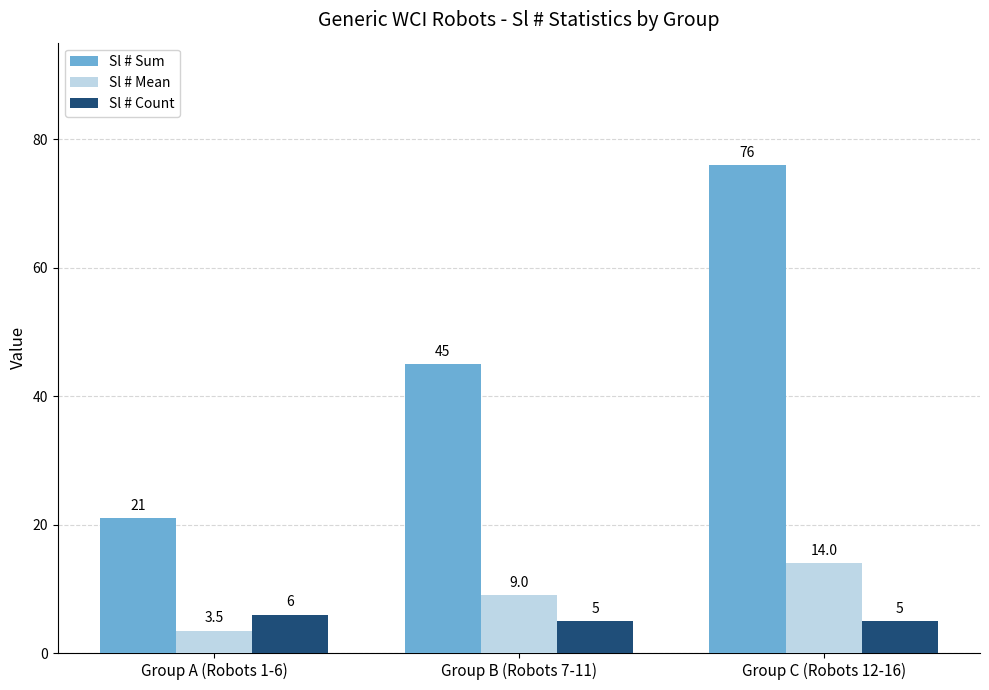

What is the label of the 1st bar from the left?

Group A (Robots 1-6)